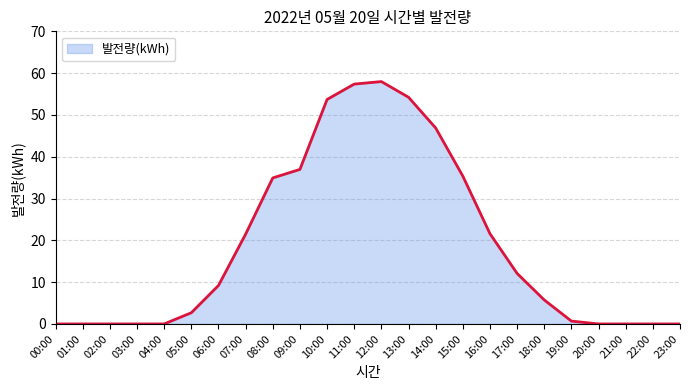

What is the difference between the maximum and minimum values?

58.0